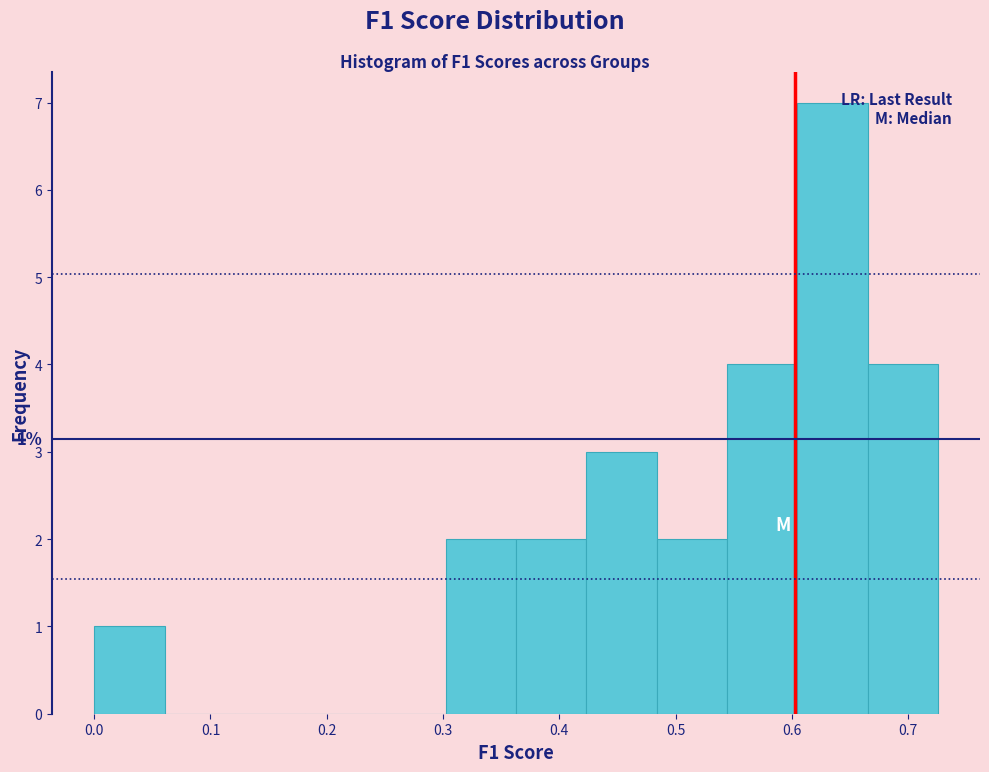

Over which range of the x-axis is the bar tallest?

0.60 to 0.67